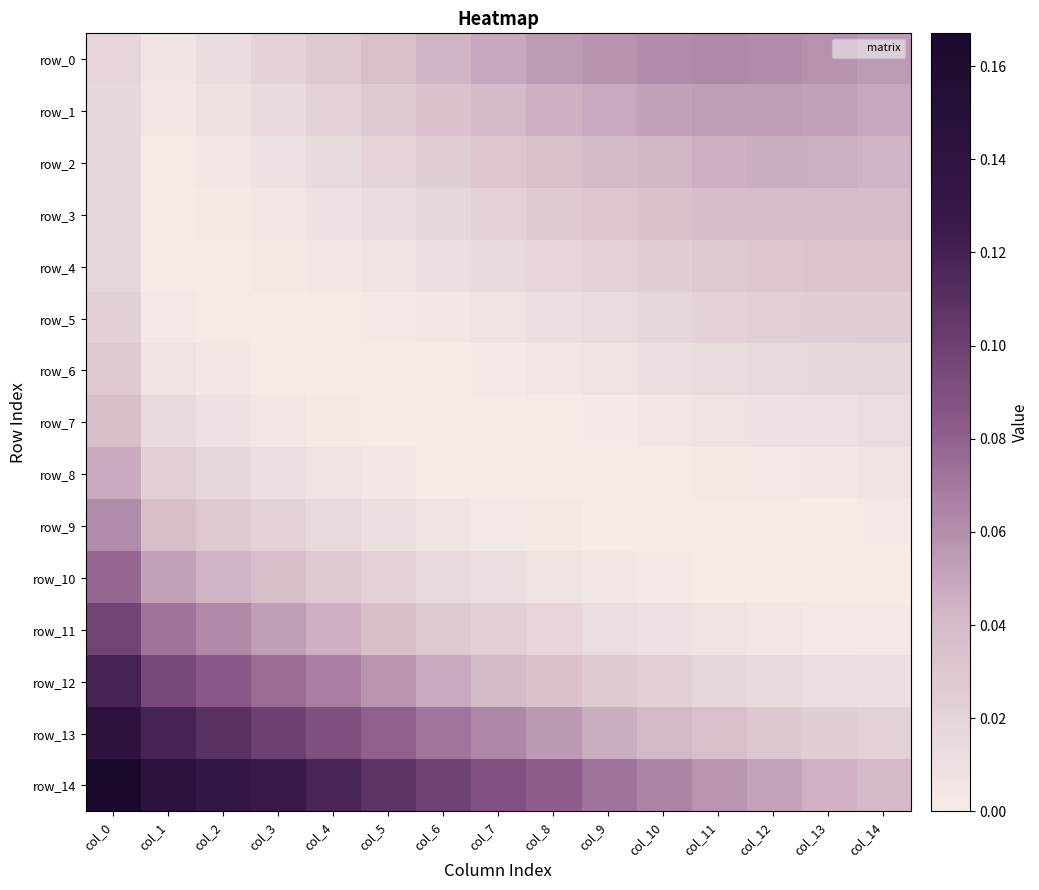

Reading left to right, what are all the values shown in this chart?

row_0: 0.0	0.0	0.0	0.0	0.0	0.0	0.0	0.0	0.1	0.1	0.1	0.1	0.1	0.1	0.1
row_1: 0.0	0.0	0.0	0.0	0.0	0.0	0.0	0.0	0.0	0.0	0.1	0.1	0.1	0.1	0.0
row_2: 0.0	0.0	0.0	0.0	0.0	0.0	0.0	0.0	0.0	0.0	0.0	0.0	0.0	0.0	0.0
row_3: 0.0	0.0	0.0	0.0	0.0	0.0	0.0	0.0	0.0	0.0	0.0	0.0	0.0	0.0	0.0
row_4: 0.0	0.0	0.0	0.0	0.0	0.0	0.0	0.0	0.0	0.0	0.0	0.0	0.0	0.0	0.0
row_5: 0.0	0.0	0.0	0.0	0.0	0.0	0.0	0.0	0.0	0.0	0.0	0.0	0.0	0.0	0.0
row_6: 0.0	0.0	0.0	0.0	0.0	0.0	0.0	0.0	0.0	0.0	0.0	0.0	0.0	0.0	0.0
row_7: 0.0	0.0	0.0	0.0	0.0	0.0	0.0	0.0	0.0	0.0	0.0	0.0	0.0	0.0	0.0
row_8: 0.0	0.0	0.0	0.0	0.0	0.0	0.0	0.0	0.0	0.0	0.0	0.0	0.0	0.0	0.0
row_9: 0.1	0.0	0.0	0.0	0.0	0.0	0.0	0.0	0.0	0.0	0.0	0.0	0.0	0.0	0.0
row_10: 0.1	0.1	0.0	0.0	0.0	0.0	0.0	0.0	0.0	0.0	0.0	0.0	0.0	0.0	0.0
row_11: 0.1	0.1	0.1	0.1	0.0	0.0	0.0	0.0	0.0	0.0	0.0	0.0	0.0	0.0	0.0
row_12: 0.1	0.1	0.1	0.1	0.1	0.1	0.0	0.0	0.0	0.0	0.0	0.0	0.0	0.0	0.0
row_13: 0.1	0.1	0.1	0.1	0.1	0.1	0.1	0.1	0.1	0.0	0.0	0.0	0.0	0.0	0.0
row_14: 0.2	0.1	0.1	0.1	0.1	0.1	0.1	0.1	0.1	0.1	0.1	0.1	0.1	0.0	0.0